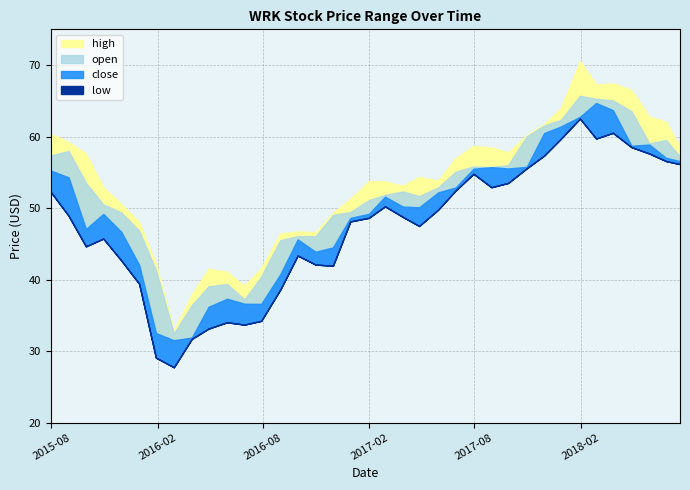

What is the maximum value for high?

70.6